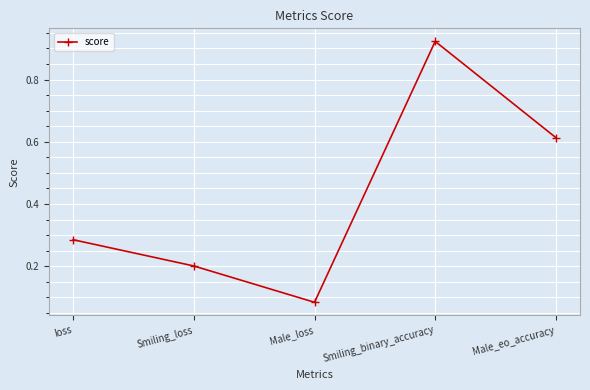

Which has a higher value, loss or Male_eo_accuracy?

Male_eo_accuracy